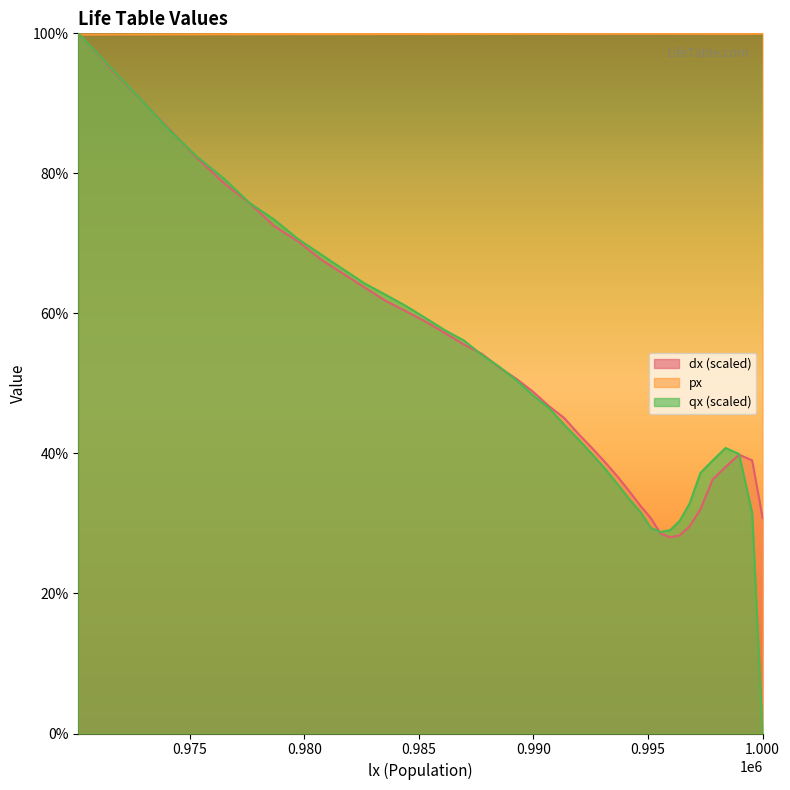

The value of qx at 996816 is 0.3. True or false?

True